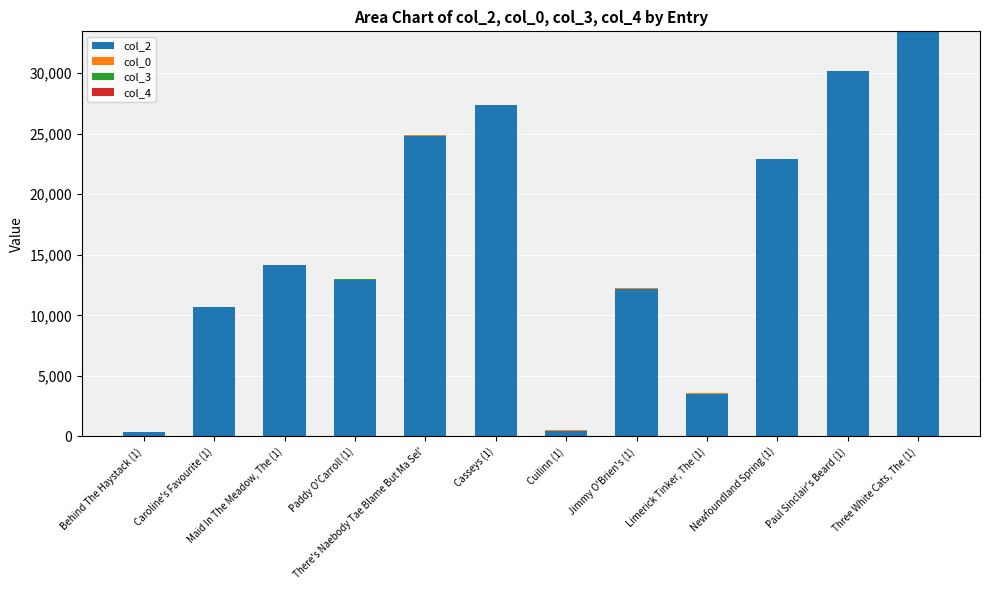

Are the bars grouped side by side (vs. stacked)?

No